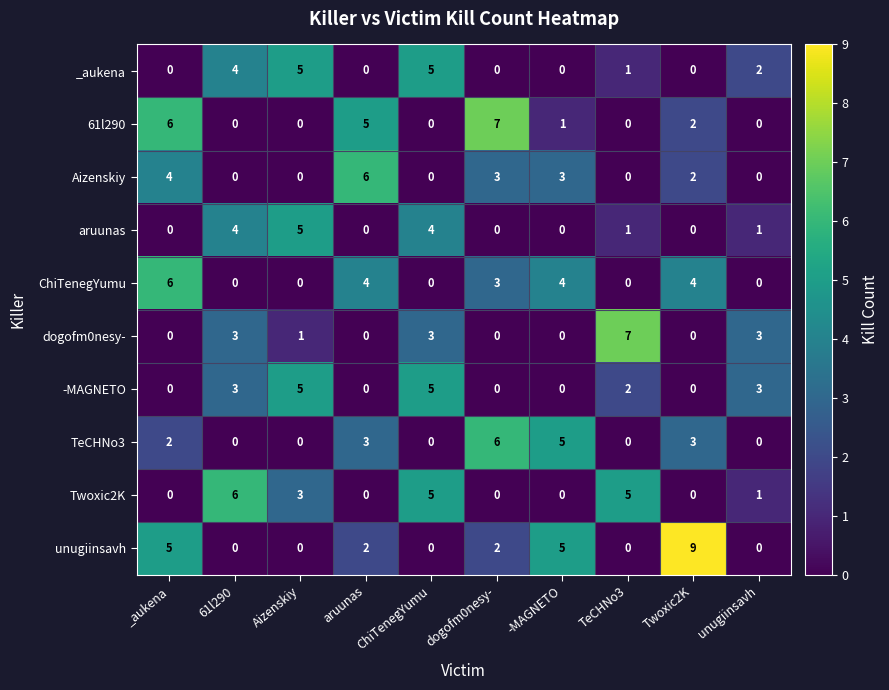

At which label does dogofm0nesy- first exceed 1?

61l290